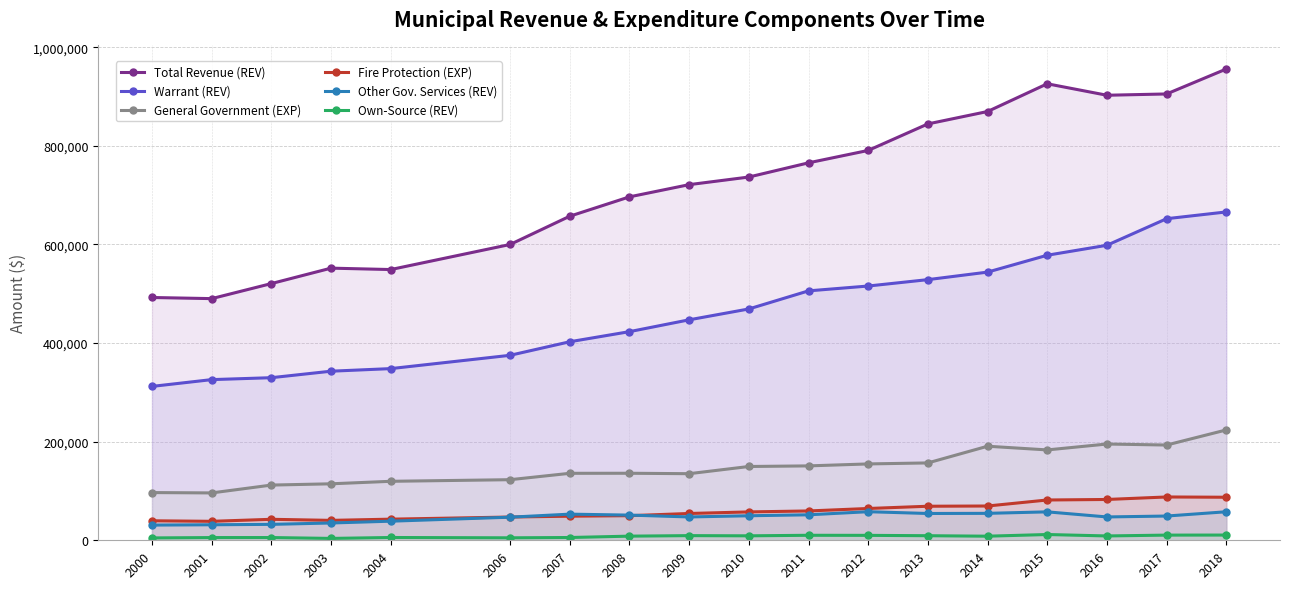

What is the value of the Total Revenue (REV) point at the 9th from the left?

721355